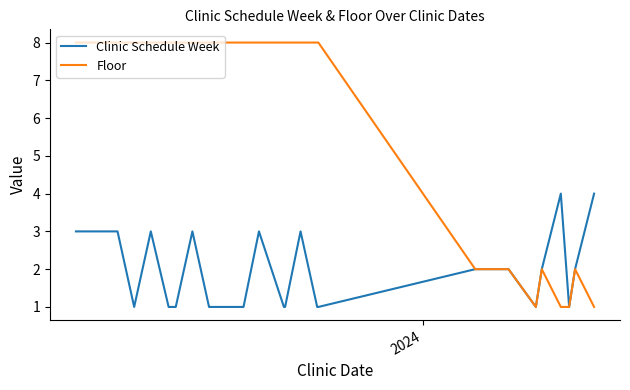

How many values in the Floor series are below 8?

8